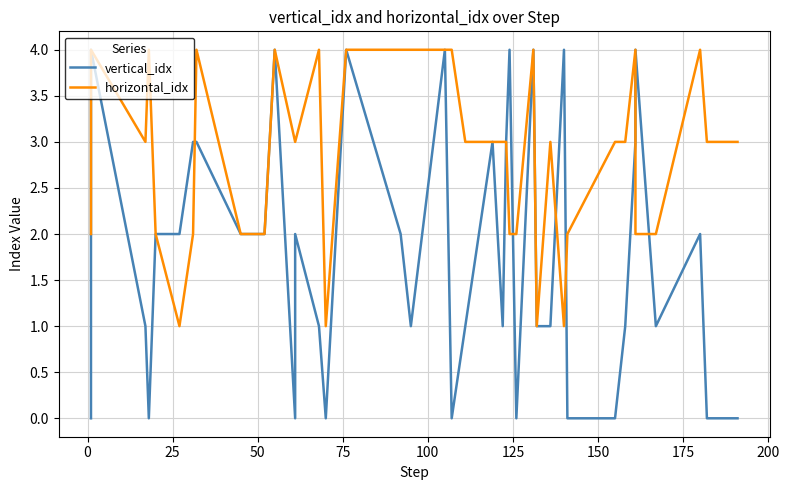

What is the greatest value displayed?

4